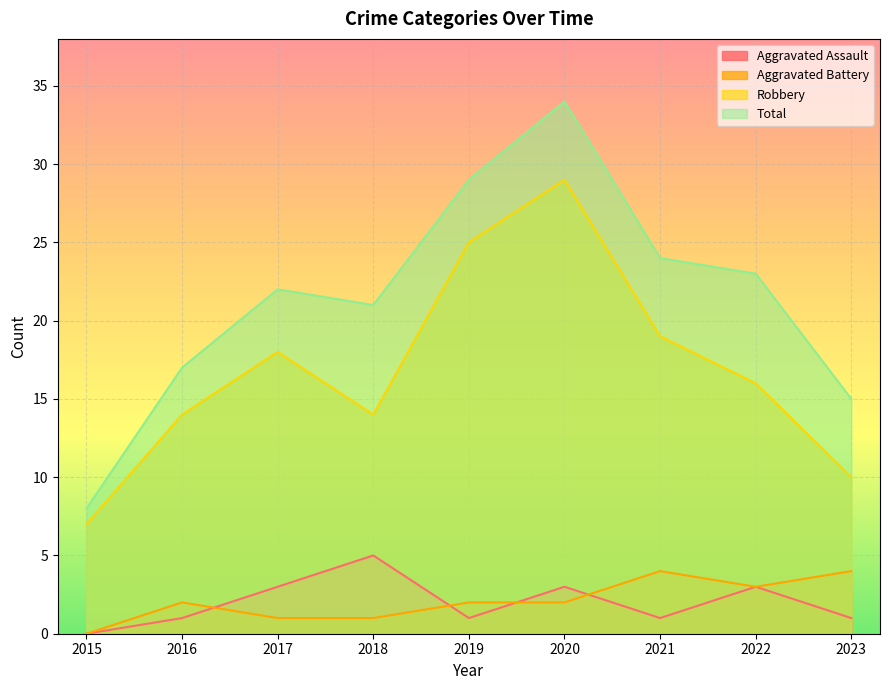

True or false: Robbery has more than 0 points higher than both neighbors.

True